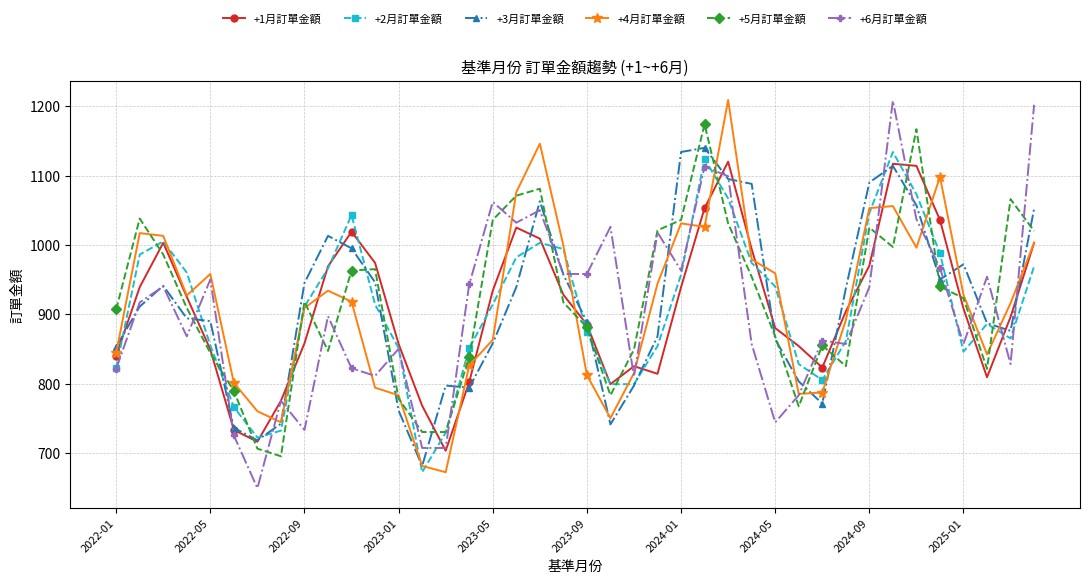

True or false: +1月訂單金額 has more than 1 points higher than both neighbors.

True